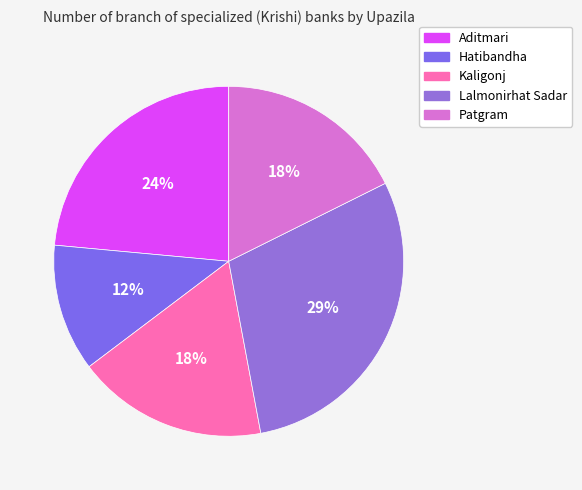

Is Lalmonirhat Sadar the majority of the pie?

No